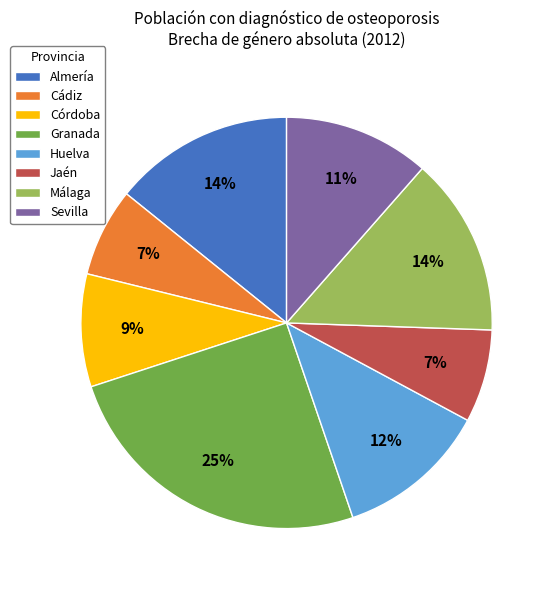

To the nearest percent, what is the difference between the Jaén and Granada slice percentages?

18%